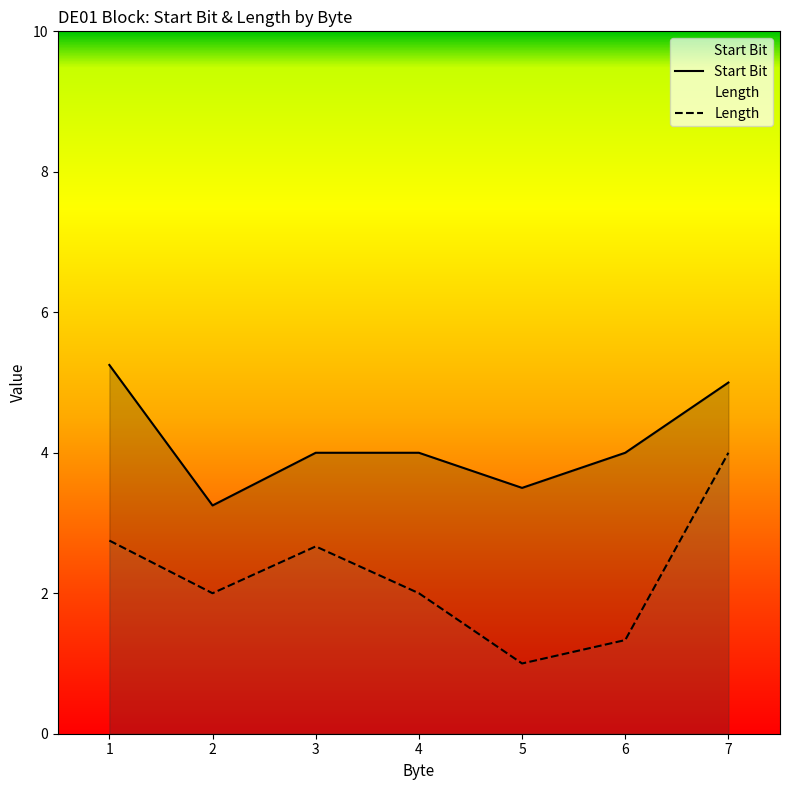

True or false: Length has a value of 0.8 at 7.

False